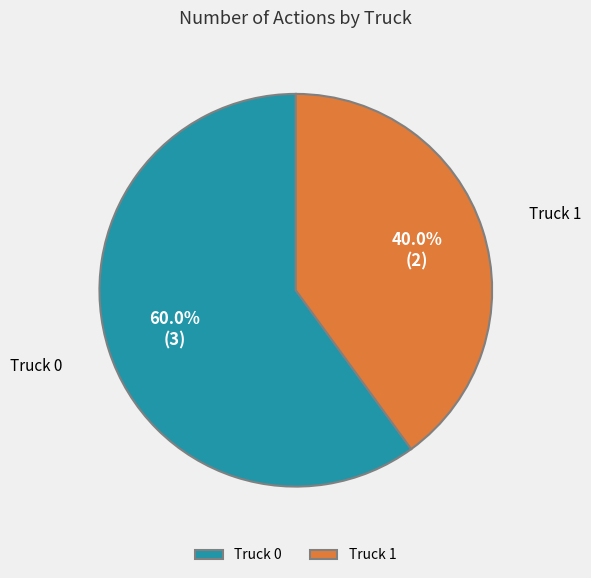

What percentage is NOT represented by Truck 0?

40.0%